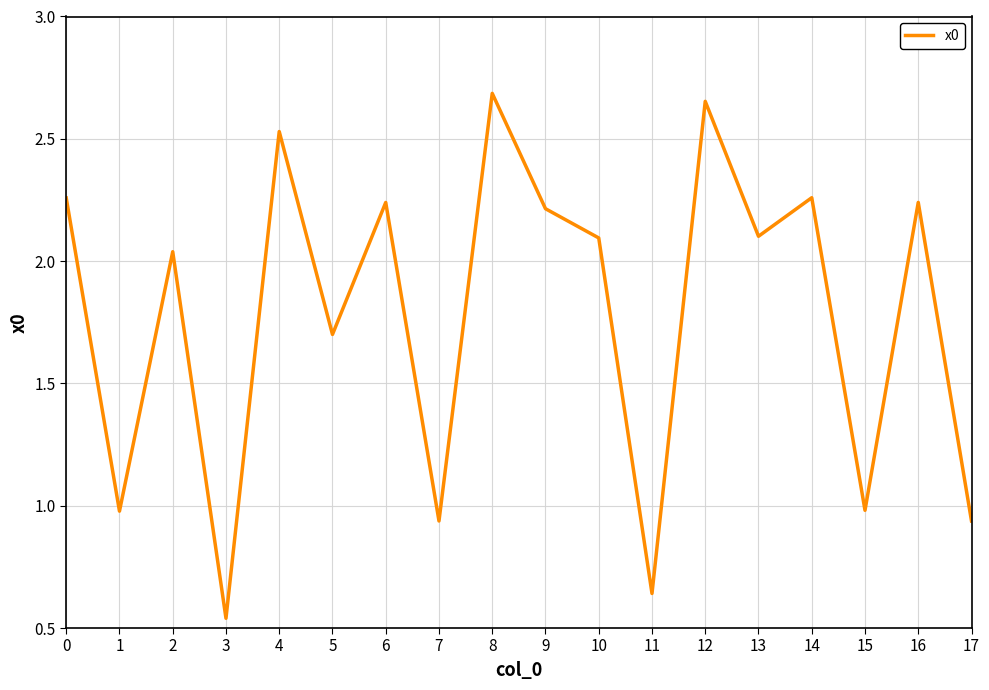

What is the difference between the maximum and minimum values?

2.1